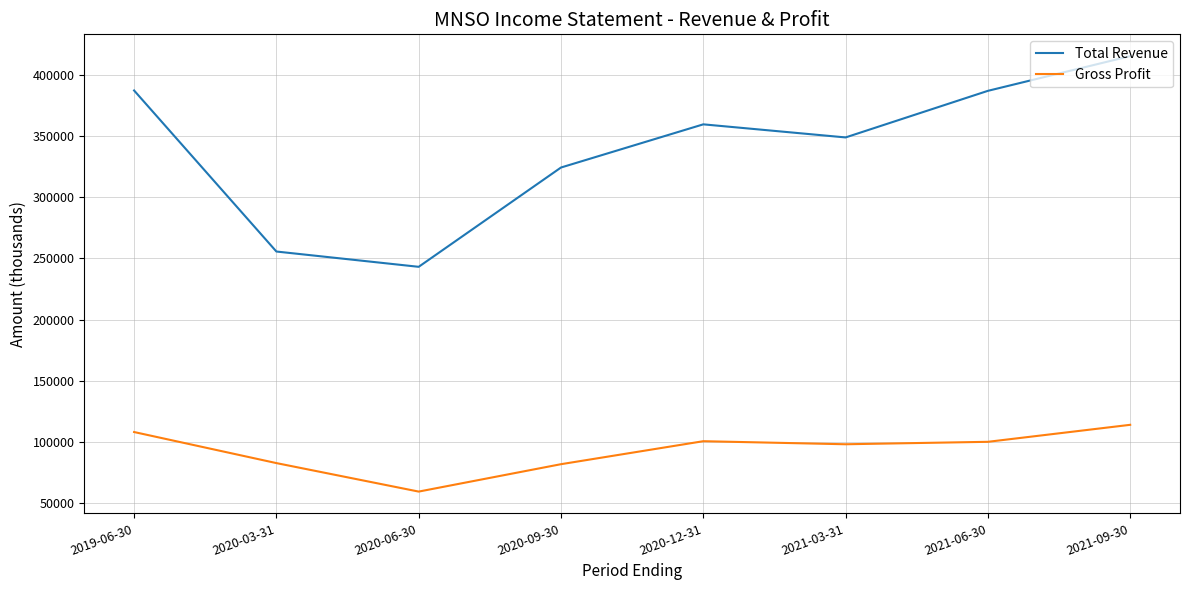

Where does the Total Revenue series first go above 359700?

2019-06-30